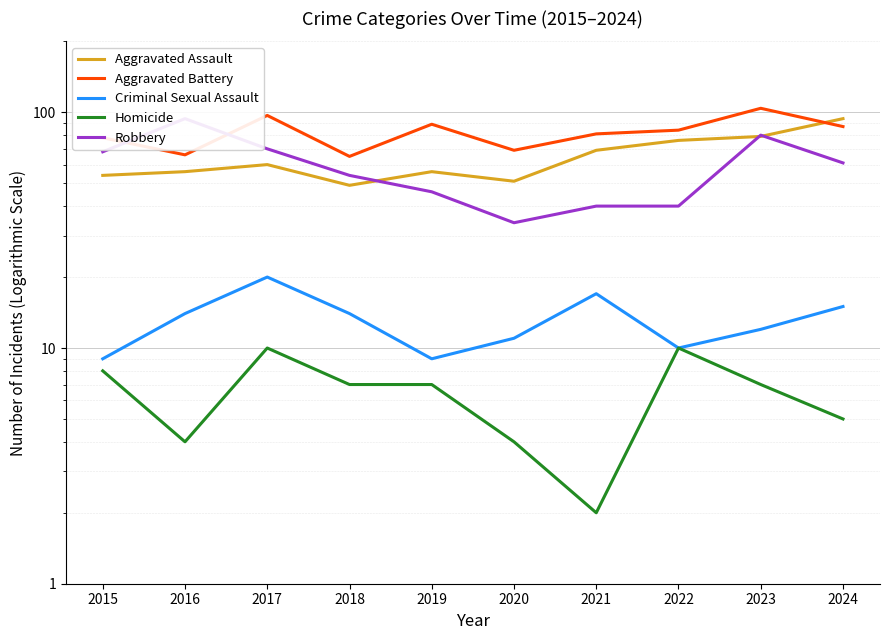

Between 2016 and 2024, which is larger?

2024